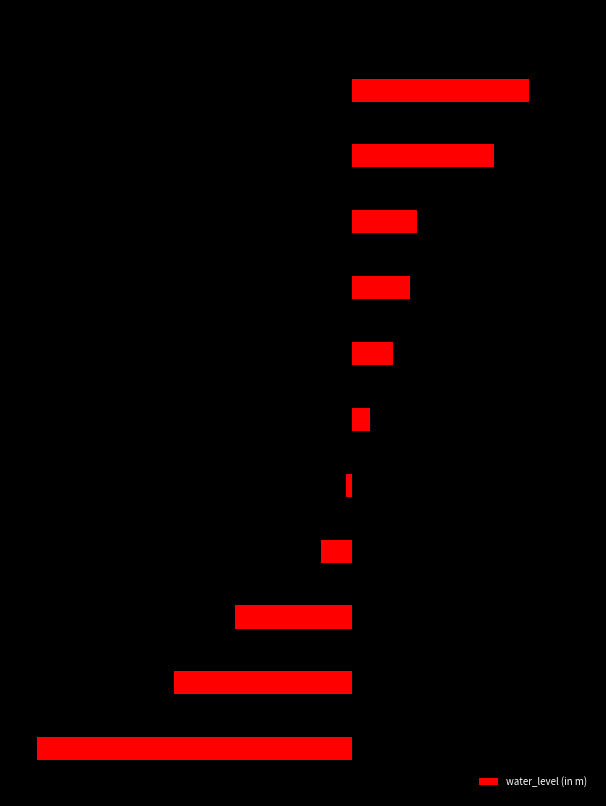

What is the difference between the maximum and second lowest values?

13.3